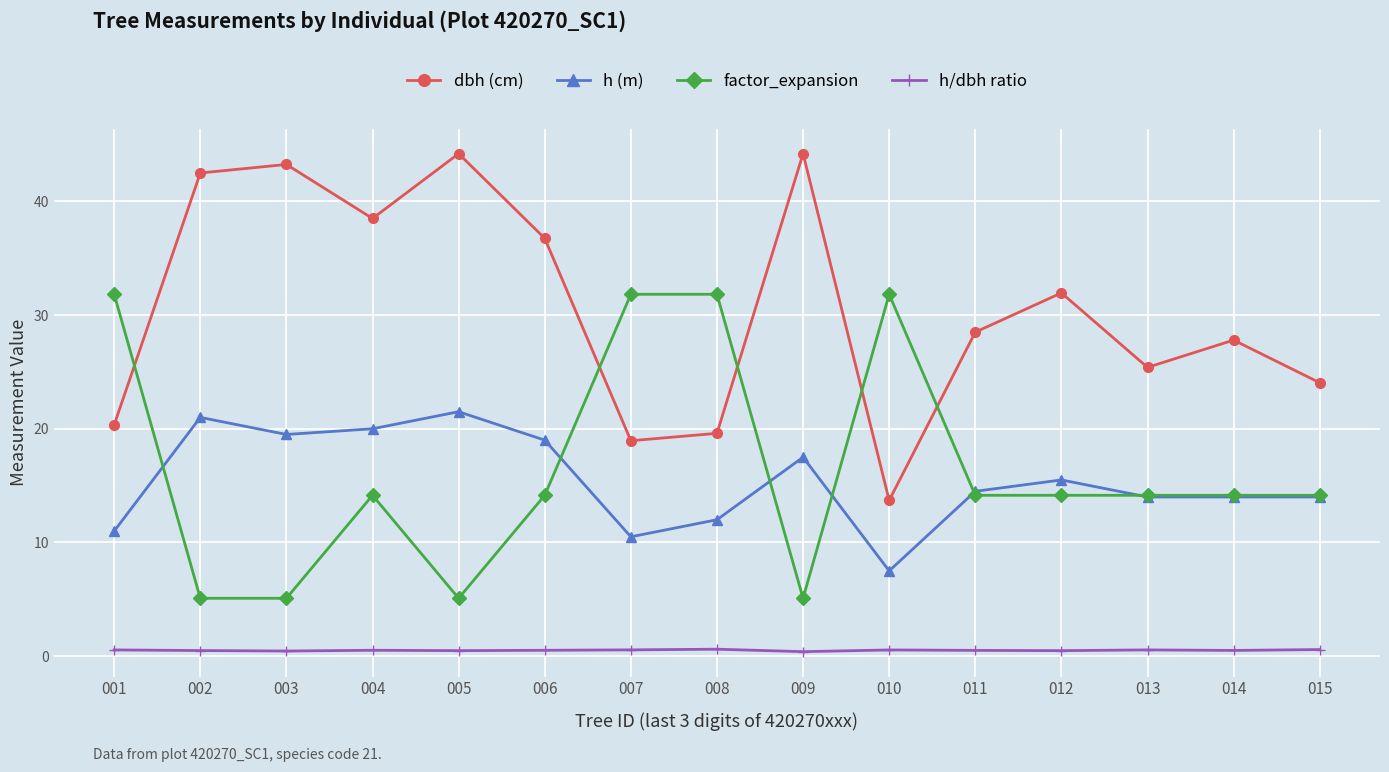

Rank the series by their maximum value, from lowest to highest.

h/dbh ratio, h (m), factor_expansion, dbh (cm)